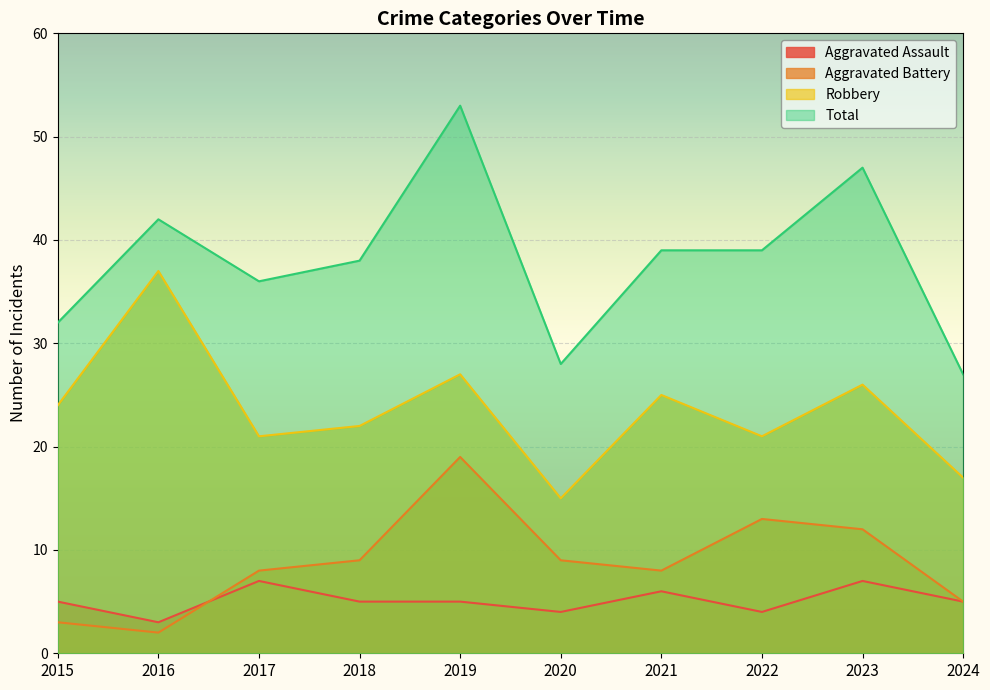

Which series has the largest total across all categories?

Total